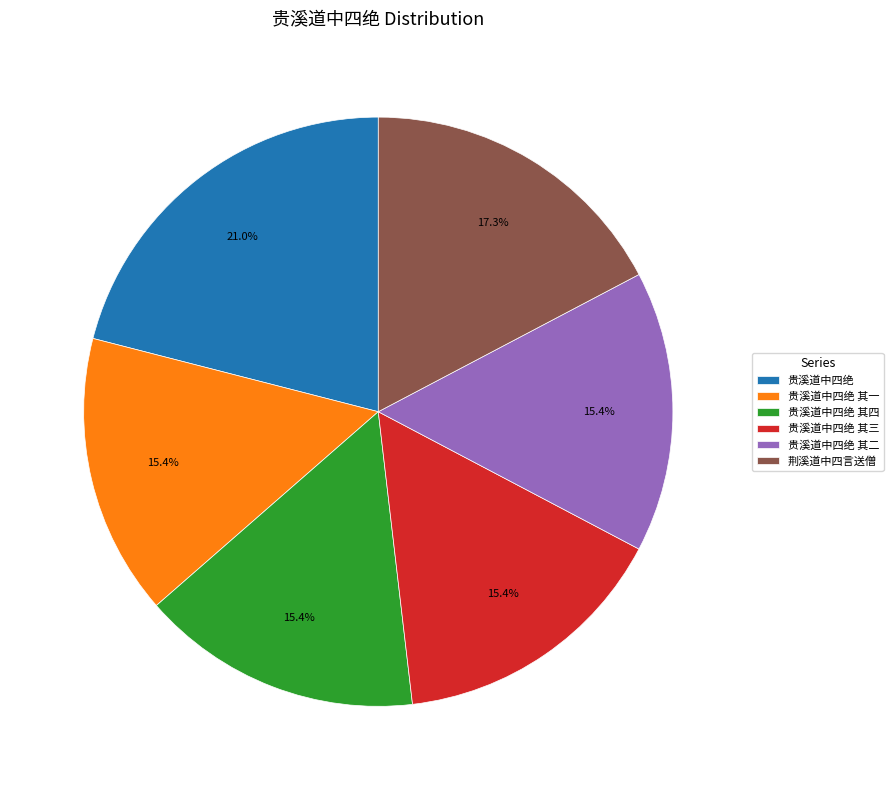

To the nearest percent, what portion does 贵溪道中四绝 其三 represent?

15%